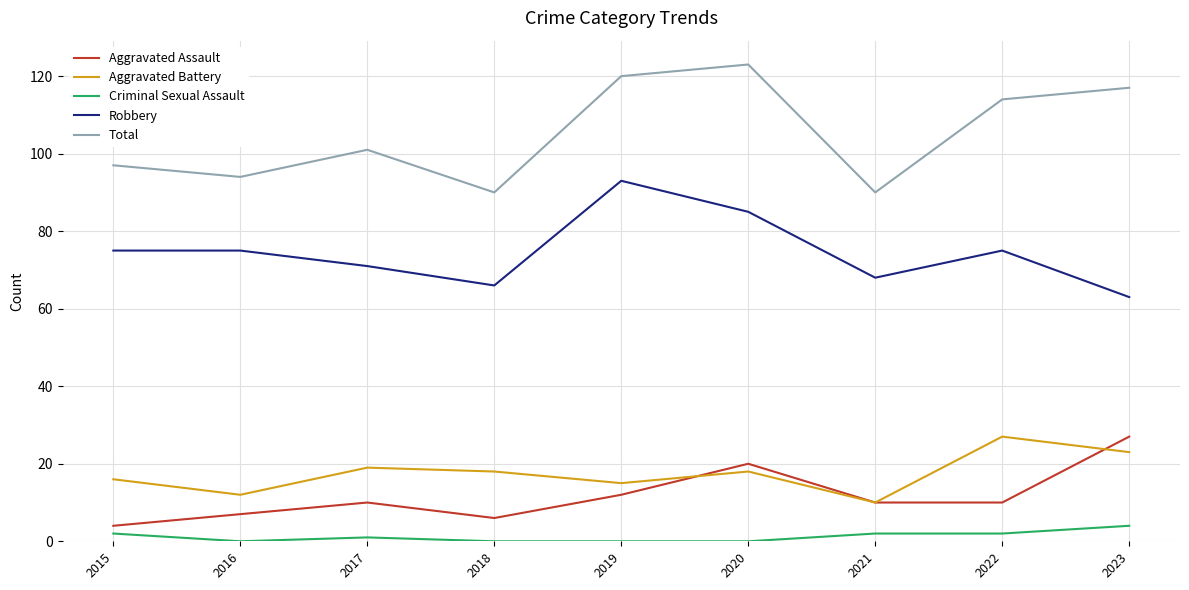

What value does the Aggravated Assault series have at 2022, to the nearest 5?

10